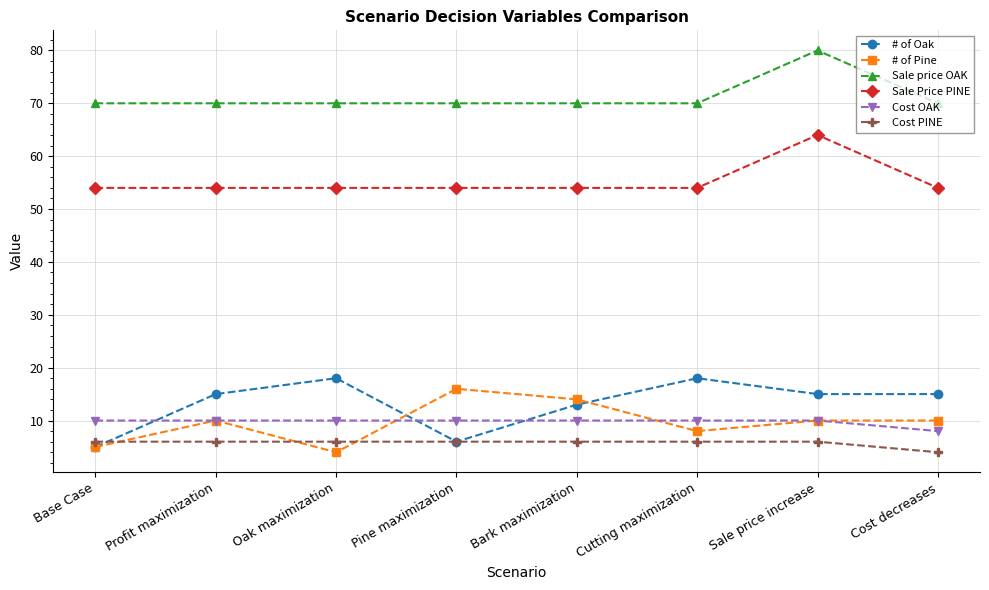

What is the total value across all series at Bark maximization?

167